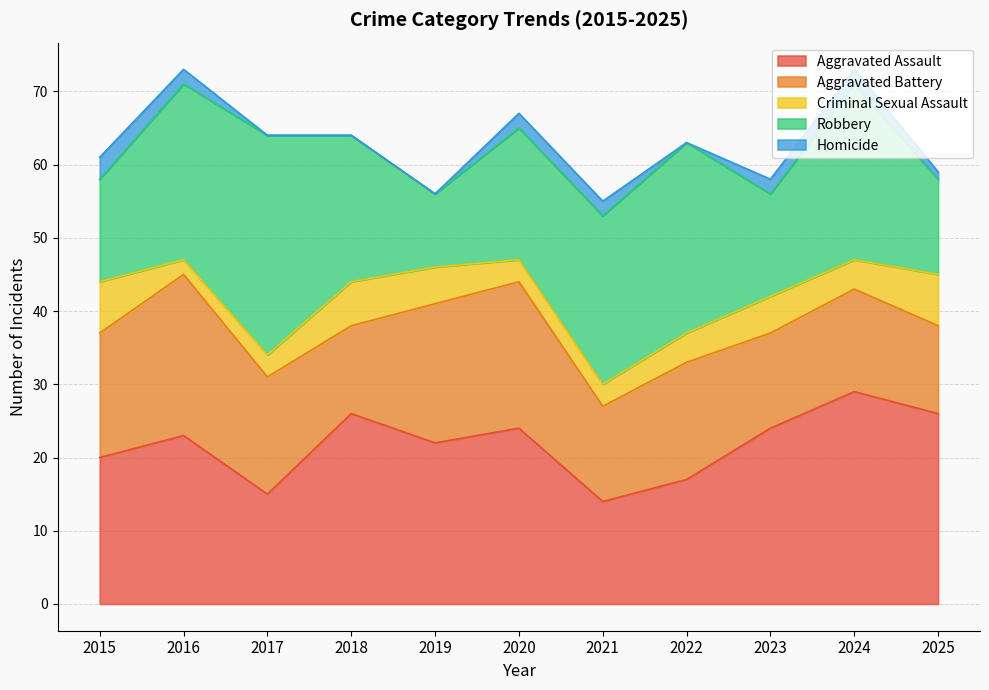

How many lines are shown in the chart?

5